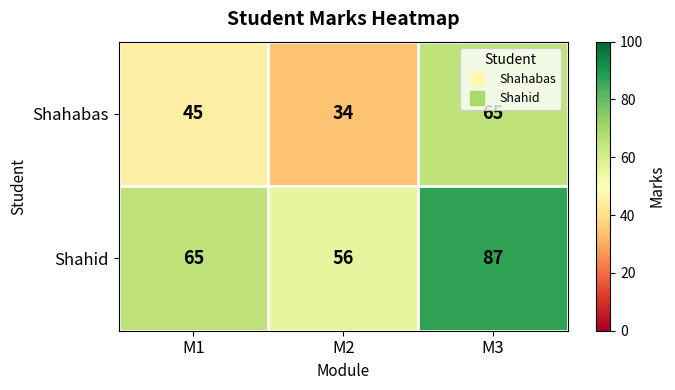

Is it true that Shahid equals 25 at M2?

False